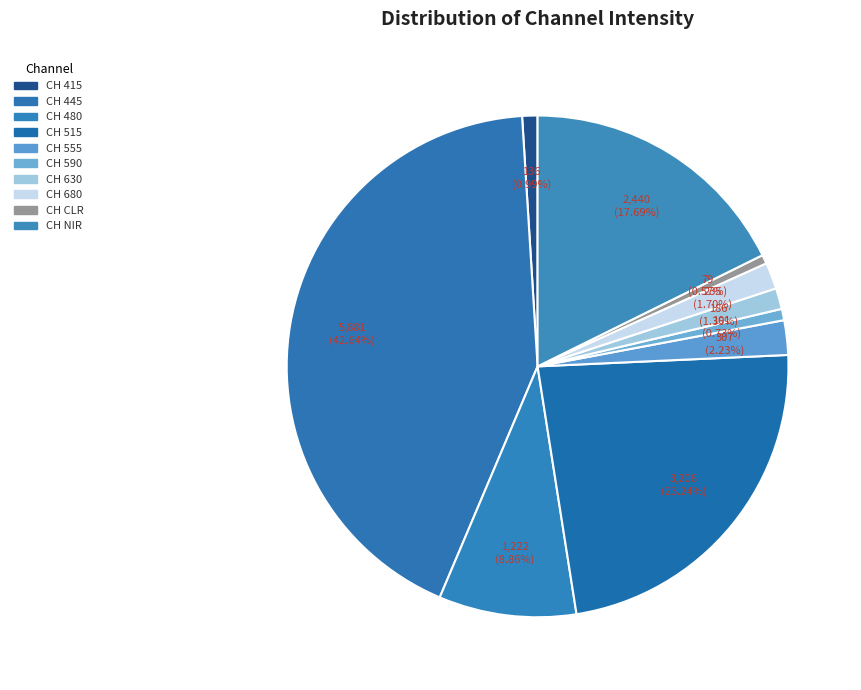

How many segments does this pie chart have?

10